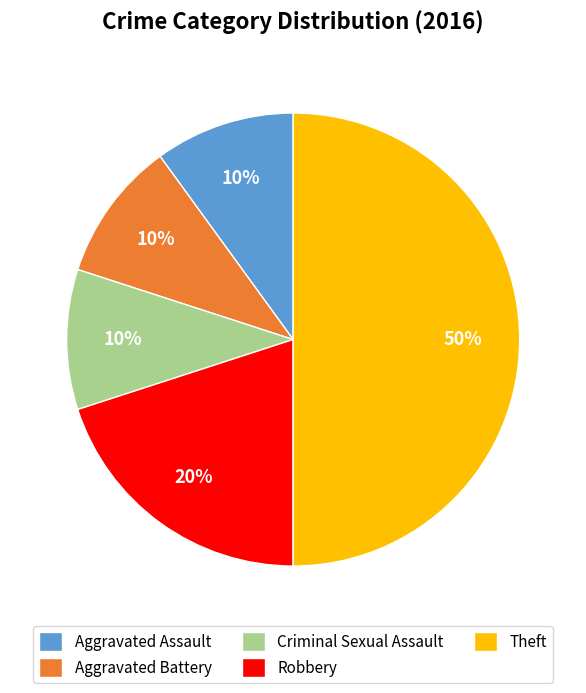

Does Aggravated Battery represent more than half of the total?

No